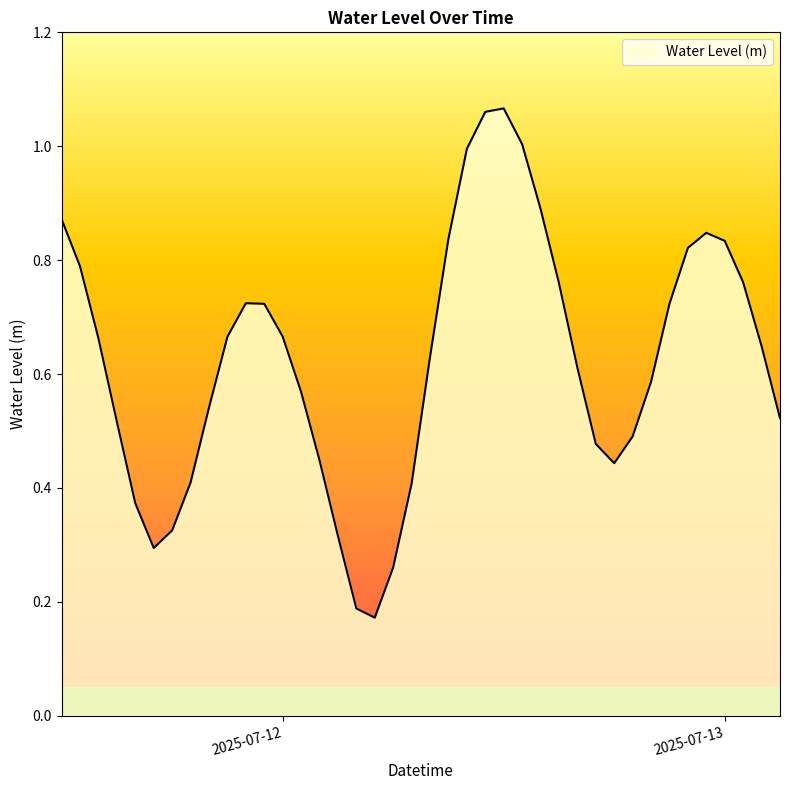

Rank the categories by value from lowest to highest.

2025-07-12 05:00:00, 2025-07-12 04:00:00, 2025-07-12 06:00:00, 2025-07-11 17:00:00, 2025-07-12 03:00:00, 2025-07-11 18:00:00, 2025-07-11 16:00:00, 2025-07-12 07:00:00, 2025-07-11 19:00:00, 2025-07-12 18:00:00, 2025-07-12 02:00:00, 2025-07-12 17:00:00, 2025-07-12 19:00:00, 2025-07-11 15:00:00, 2025-07-13 03:00:00, 2025-07-11 20:00:00, 2025-07-12 01:00:00, 2025-07-12 20:00:00, 2025-07-12 16:00:00, 2025-07-12 08:00:00, 2025-07-13 02:00:00, 2025-07-11 14:00:00, 2025-07-11 21:00:00, 2025-07-12 00:00:00, 2025-07-11 23:00:00, 2025-07-12 21:00:00, 2025-07-11 22:00:00, 2025-07-12 15:00:00, 2025-07-13 01:00:00, 2025-07-11 13:00:00, 2025-07-12 22:00:00, 2025-07-13 00:00:00, 2025-07-12 09:00:00, 2025-07-12 23:00:00, 2025-07-11 12:00:00, 2025-07-12 14:00:00, 2025-07-12 10:00:00, 2025-07-12 13:00:00, 2025-07-12 11:00:00, 2025-07-12 12:00:00